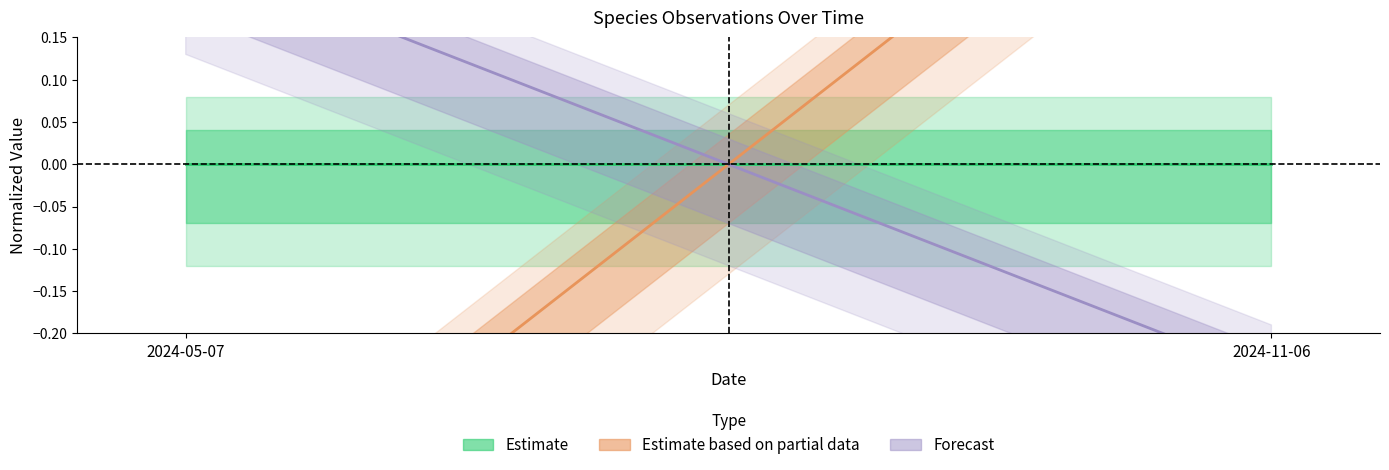

Count the number of categories in the chart.

2